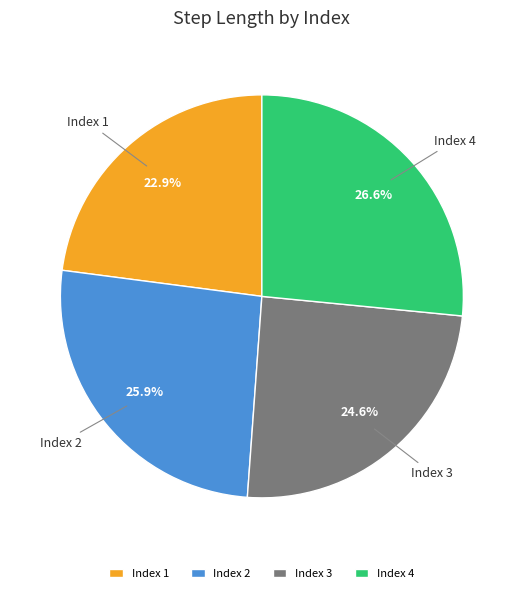

Which category has the biggest portion of the pie?

Index 4